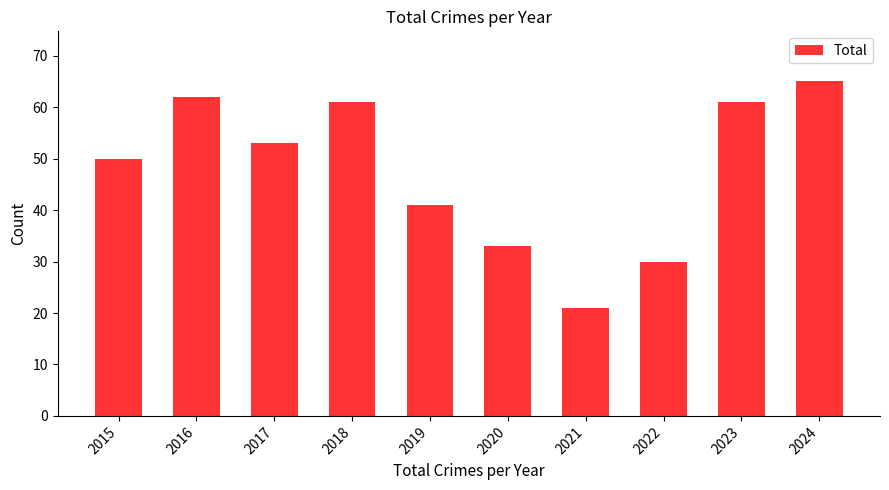

What is the difference between the maximum and minimum values?

44